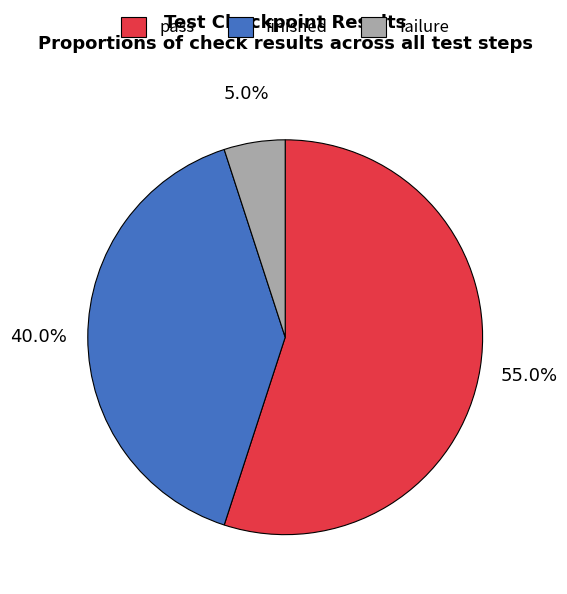

Combined, what portion of the pie is failure and pass?

60.0%